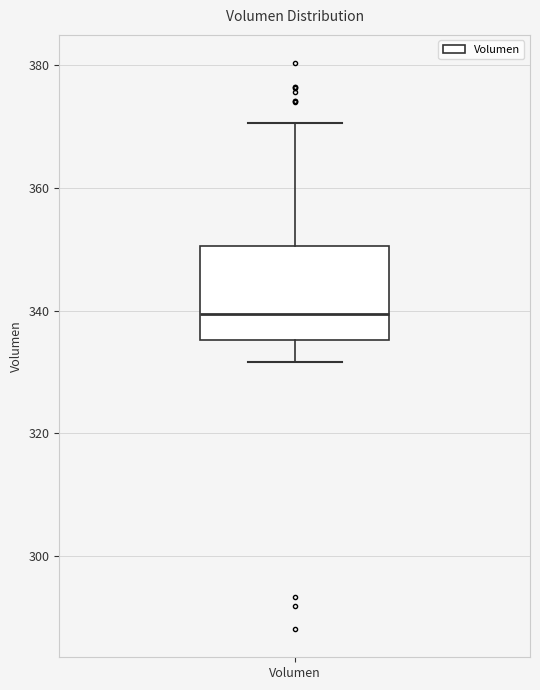

Read this box plot against the y-axis: the position of the median line, the range covered by the box, and the ends of both whiskers. The values are not printed on the chart, so give them approximately, as read against the axis.

median 340, box 336 to 350, whiskers 332 to 370